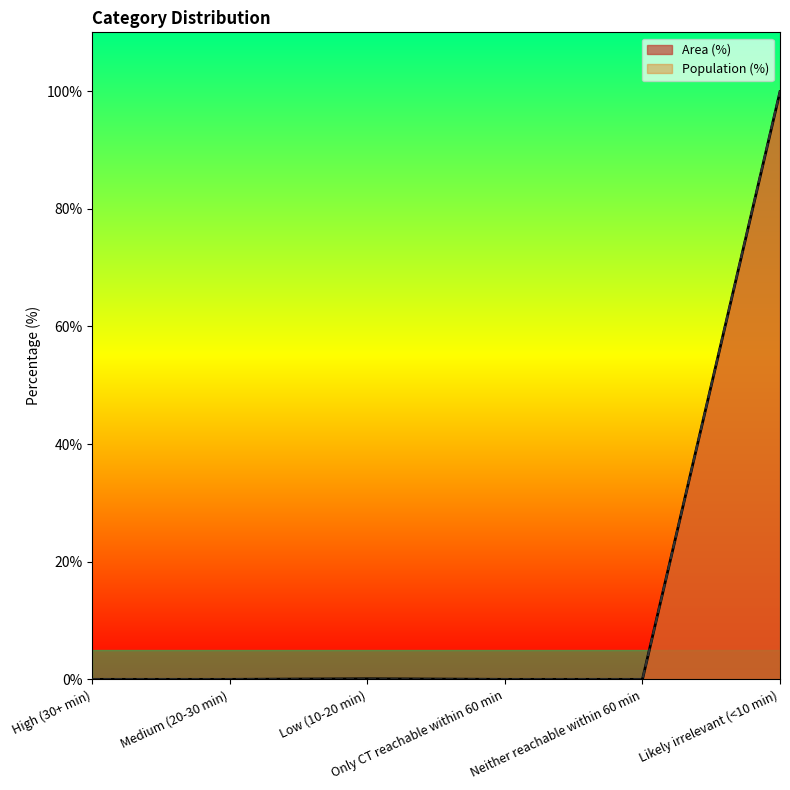

What position from the left is Low (10-20 min)?

3